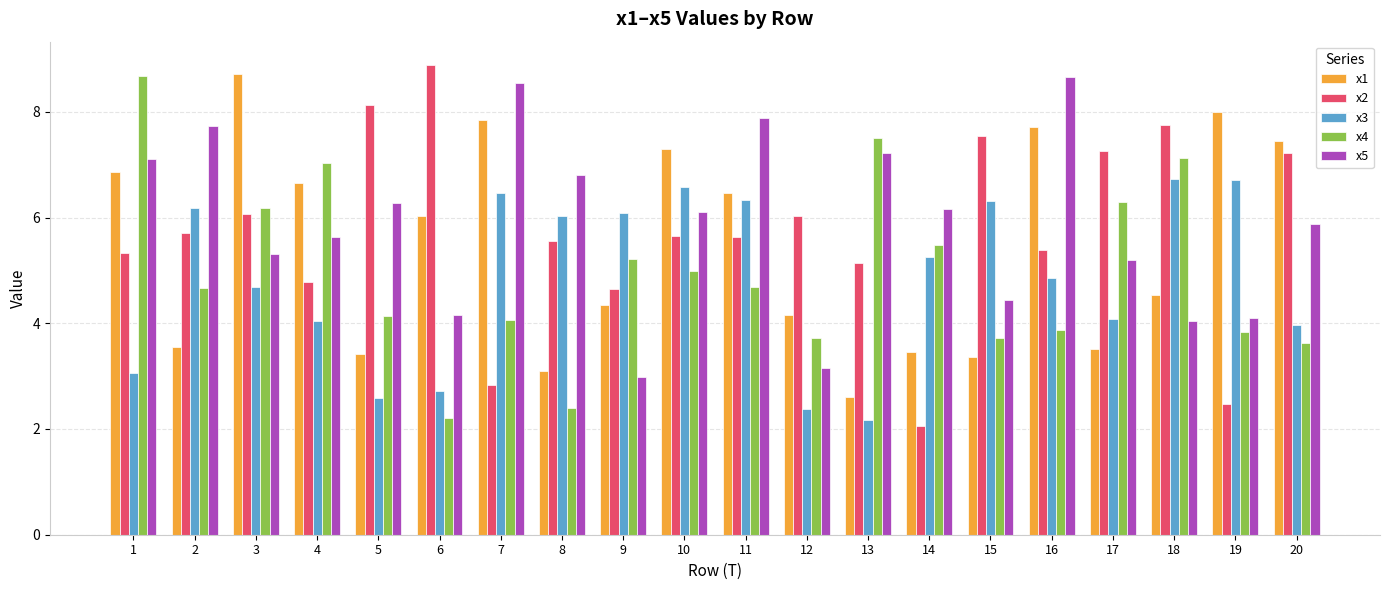

What is the value of the x3 bar at the 19th from the left?

6.7